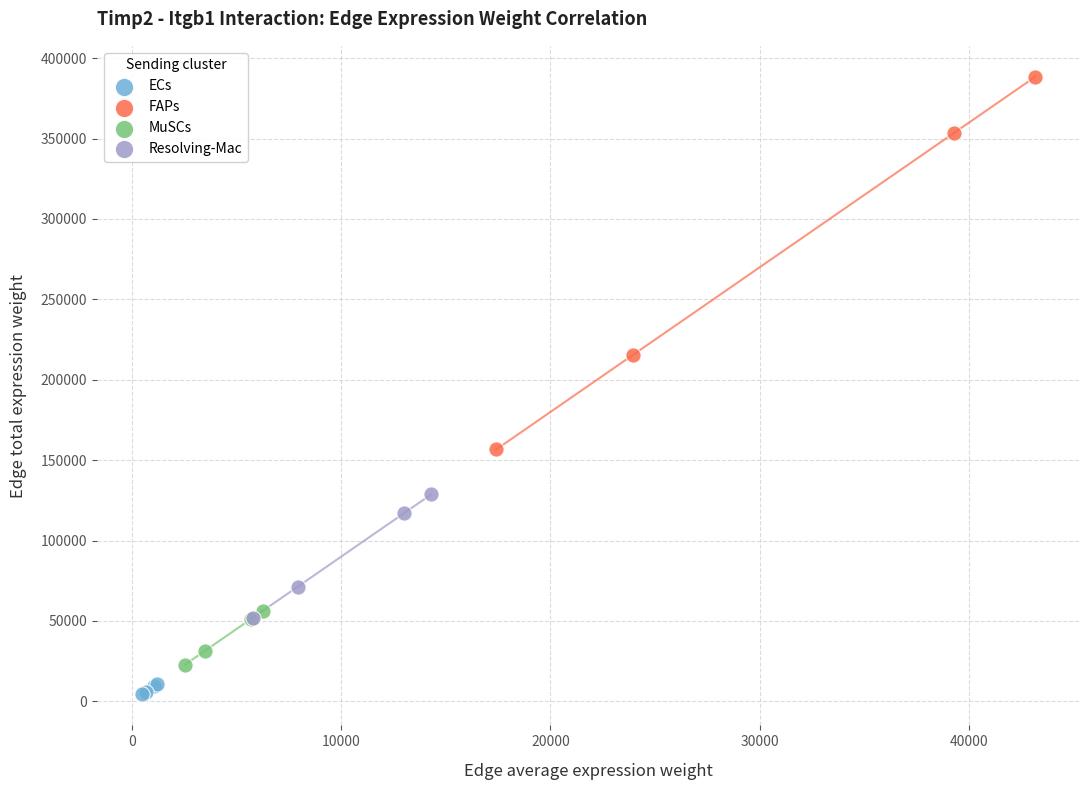

What are all the series names shown in the legend?

ECs, FAPs, MuSCs, Resolving-Mac